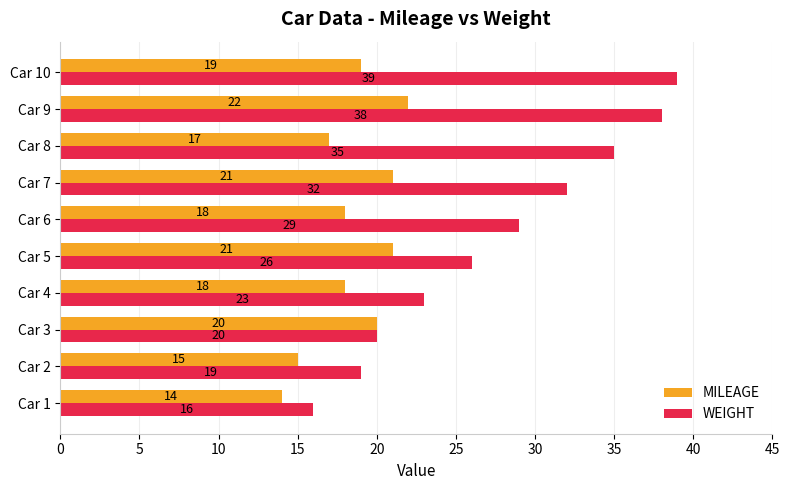

How many series are shown in this chart?

2